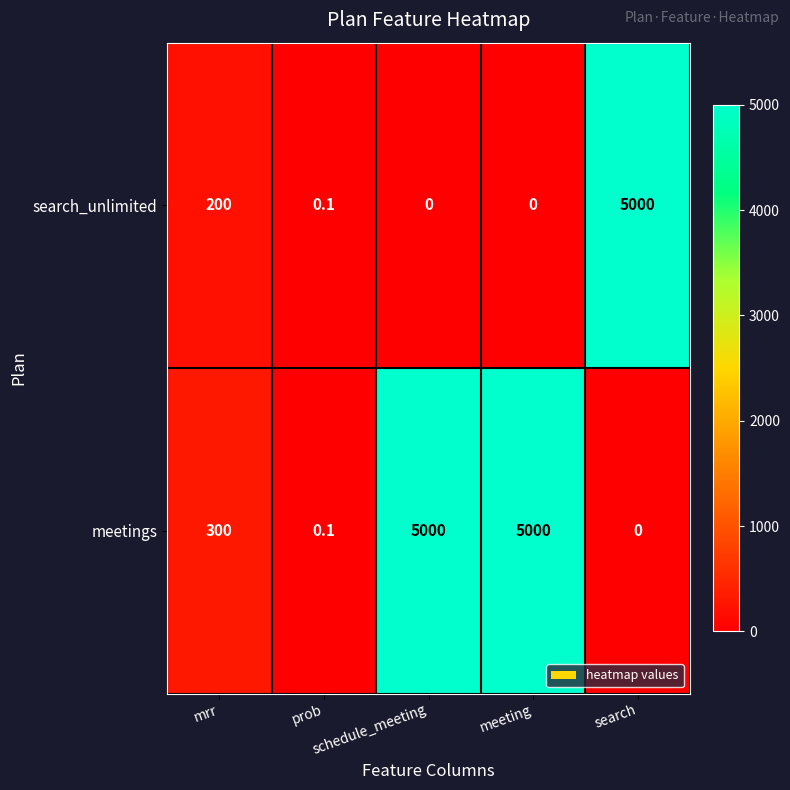

What is the greatest value displayed?

5000.0